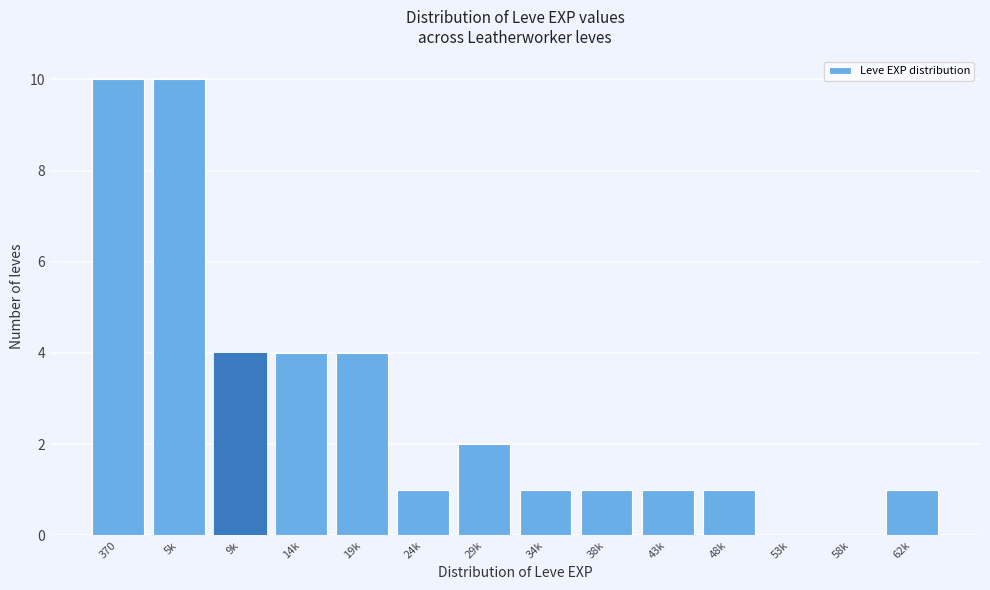

Reading right to left, extract all data points from this chart.

62k=1	58k=0	53k=0	48k=1	43k=1	38k=1	34k=1	29k=2	24k=1	19k=4	14k=4	9k=4	5k=10	370=10